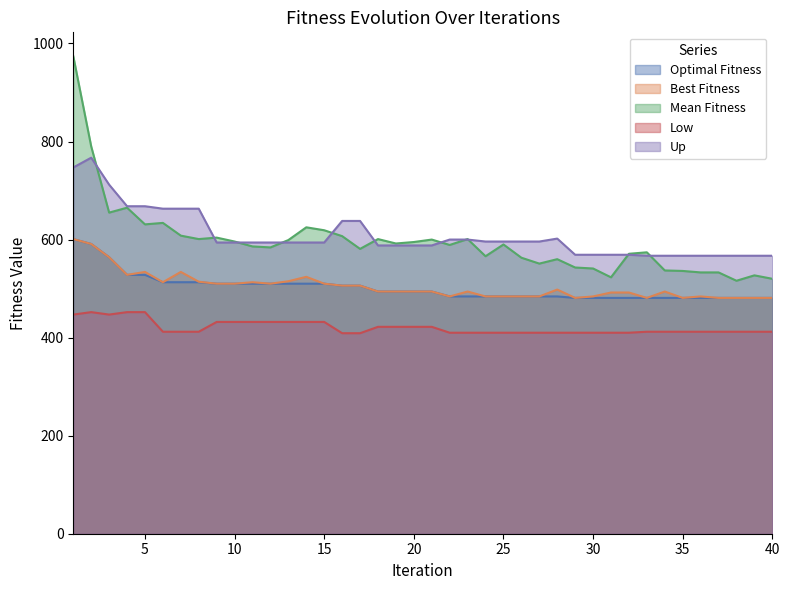

What is the smallest value displayed?

409